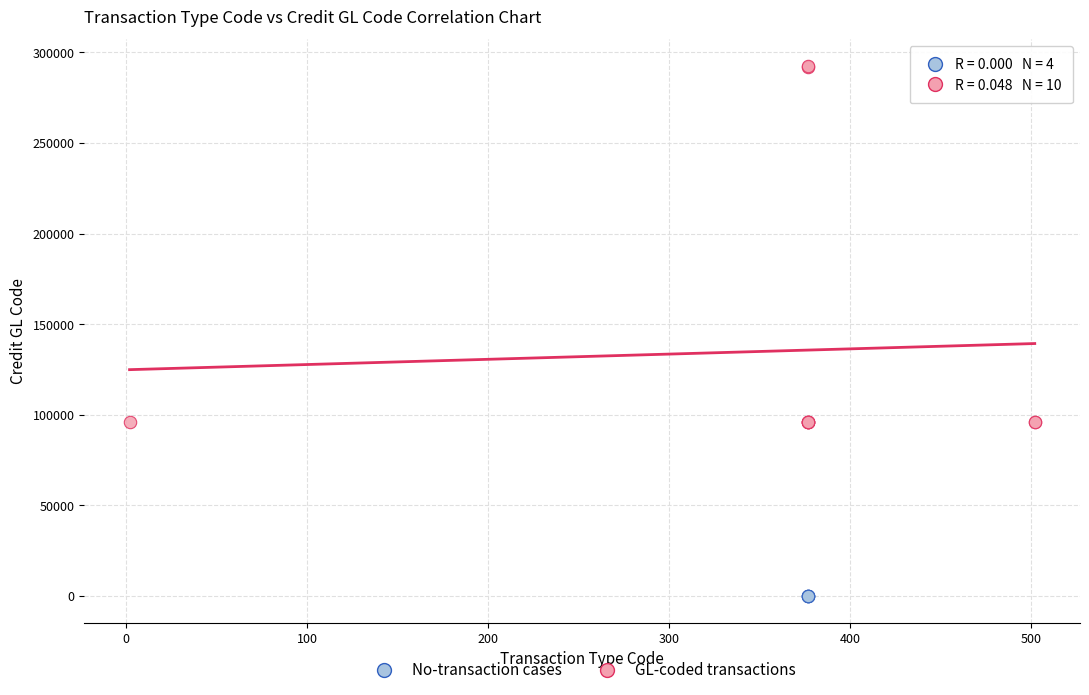

Which series contains the lowest Y value?

No-transaction cases